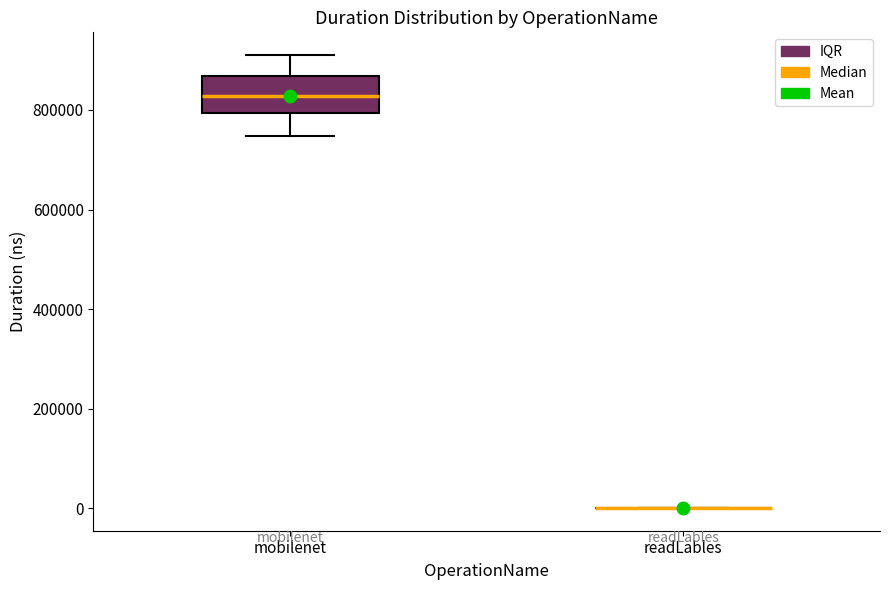

Reading left to right, read every box against the y-axis: the position of its median line, the range the box covers, and the ends of its whiskers. The values are not printed on the chart, so give them approximately, as read against the axis.

mobilenet: median 820000, box 800000 to 860000, whiskers 740000 to 920000
readLables: box collapsed to a line at 0, whiskers 0 to 0